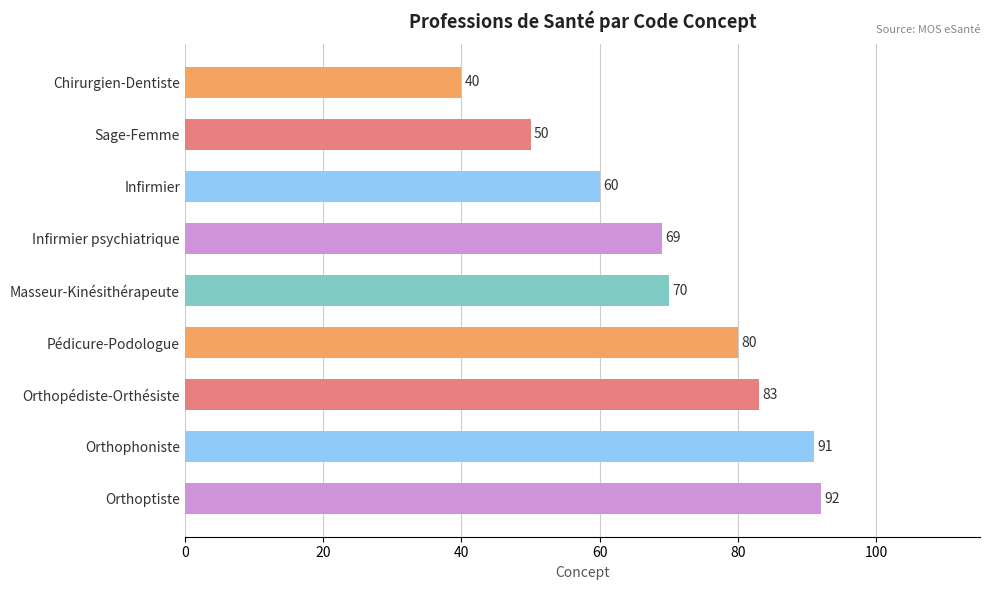

What is the value of the 3rd bar from the top?

60